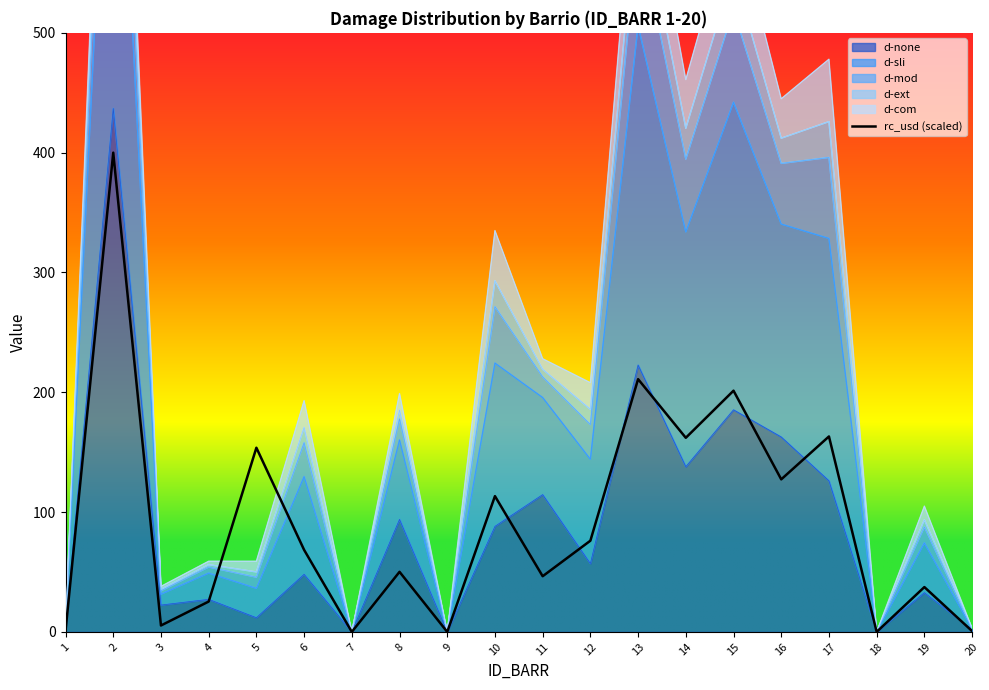

Is it true that the value at 15 is 201.3?

True